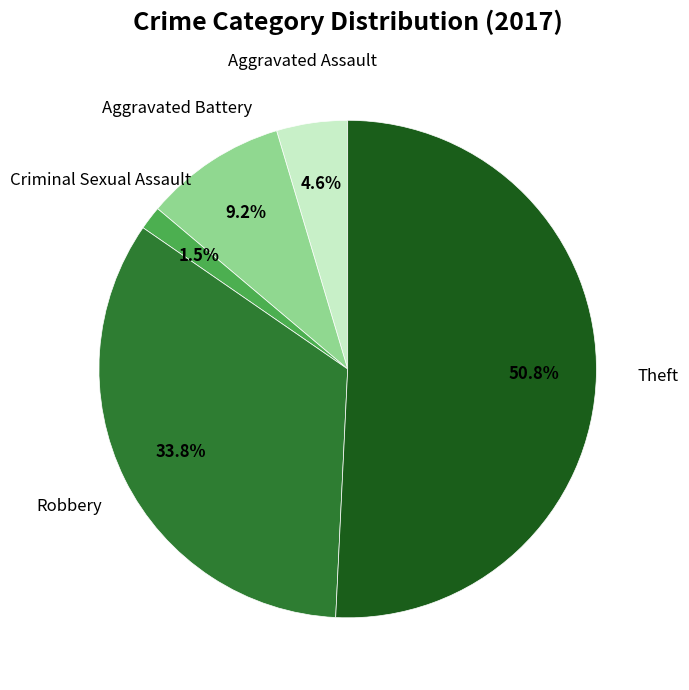

Rank the categories by value from highest to lowest.

Theft, Robbery, Aggravated Battery, Aggravated Assault, Criminal Sexual Assault